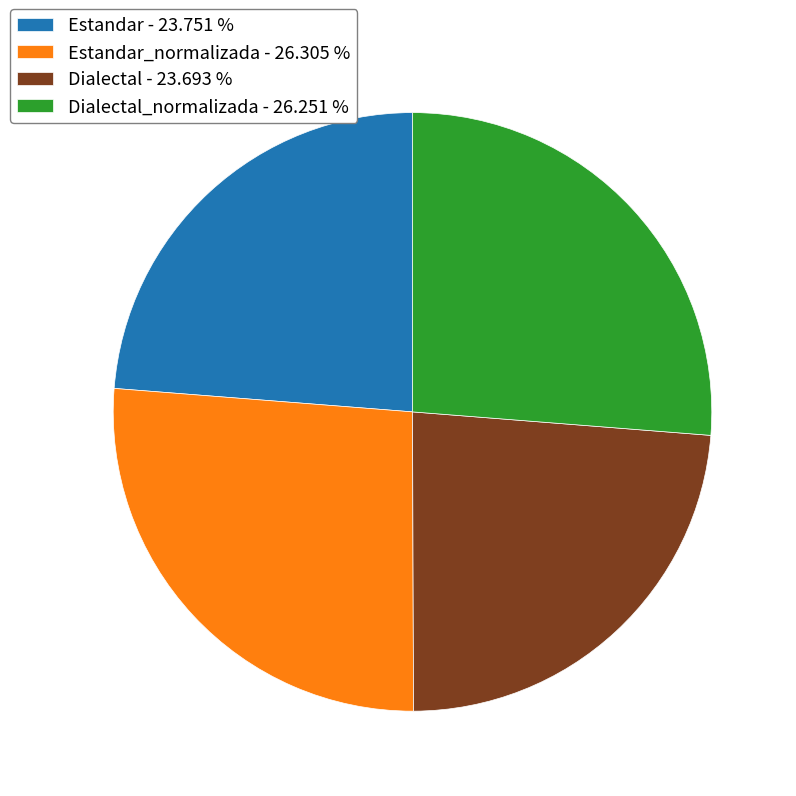

Is there a majority slice in this chart?

No